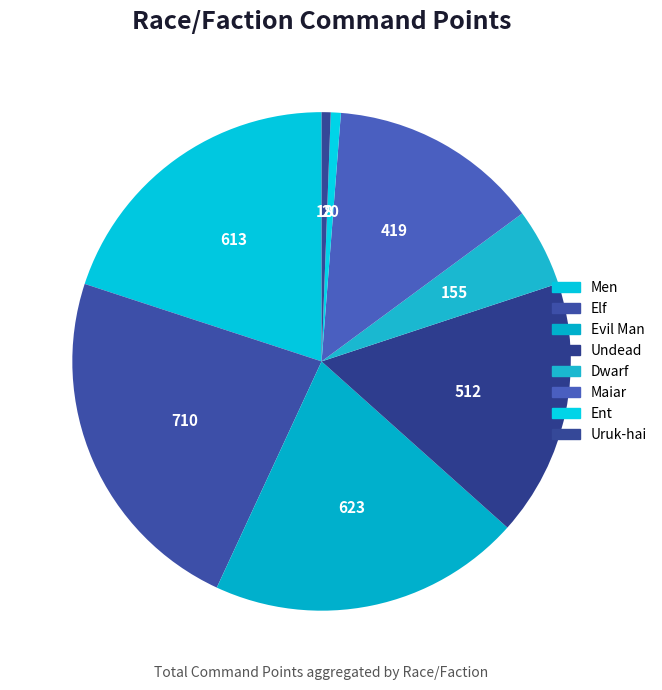

To the nearest percent, what percentage of the pie is Ent?

1%